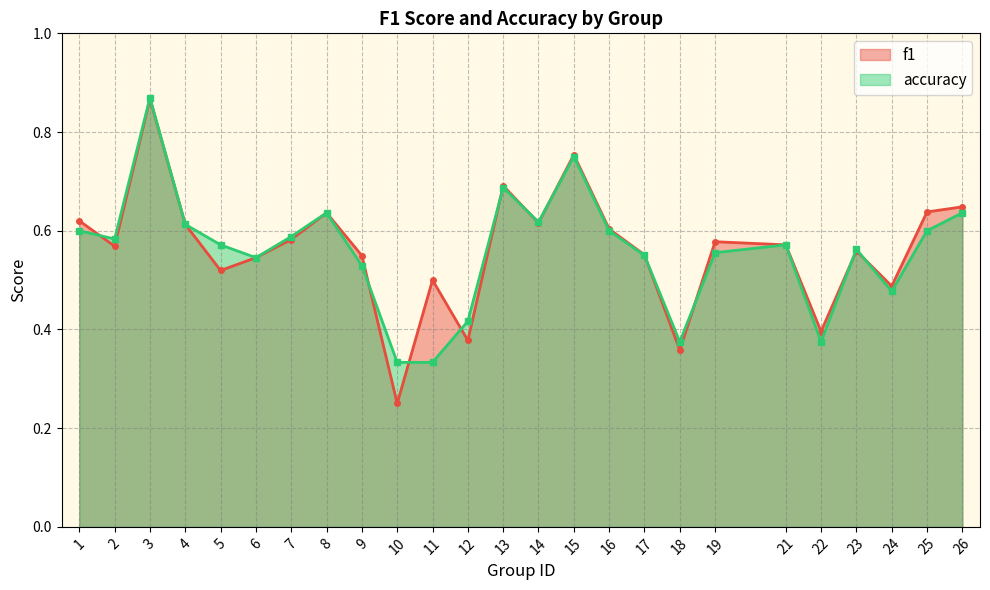

After their last crossing, which series has the higher values: f1 or accuracy?

f1